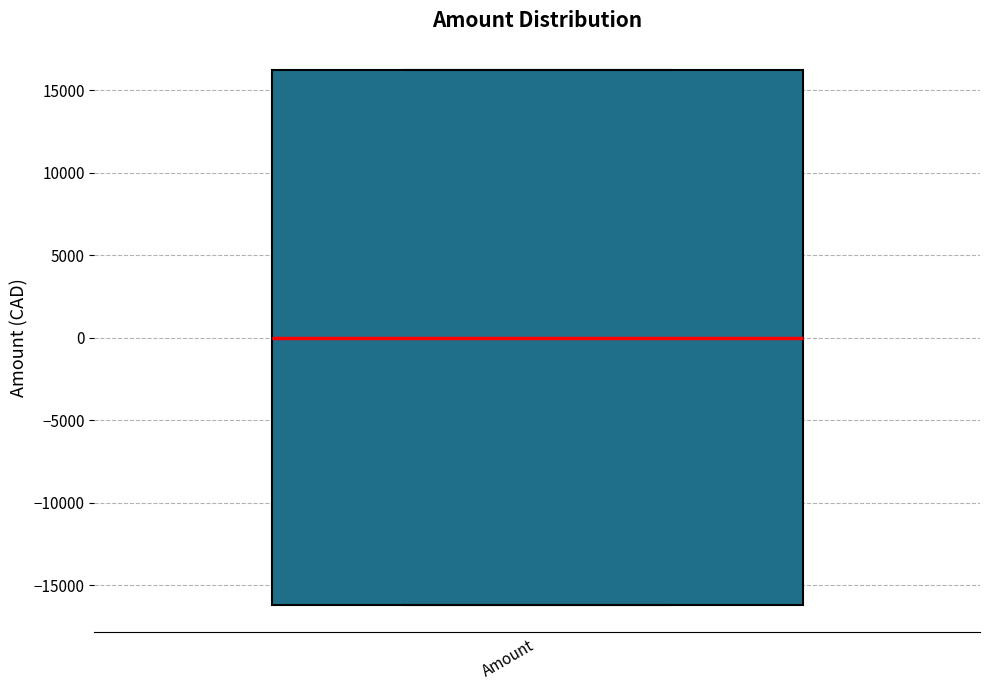

Transcribe this box plot: give where the median line is, the range the box spans, and where the two whiskers end, as read against the y-axis. The values are not printed on the chart, so give them approximately, as read against the axis.

median 0, box -16000 to 16000, whiskers -16000 to 16000